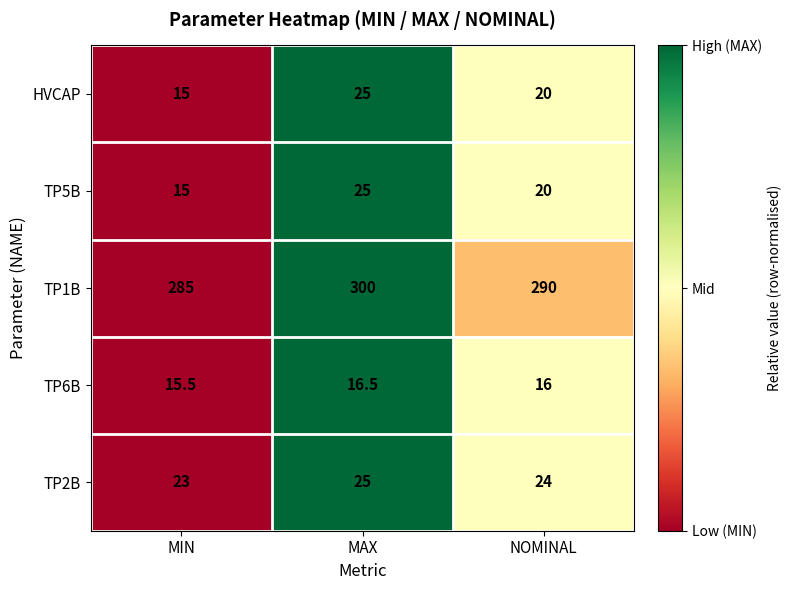

The TP5B series shows 22.2 at MIN. True or false?

False